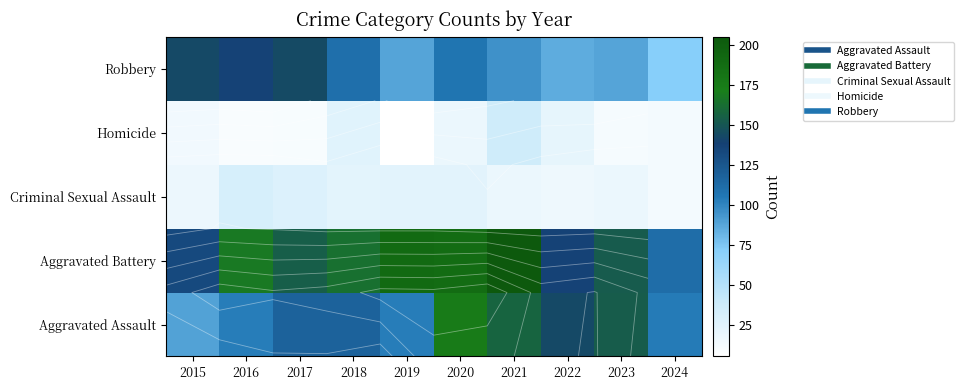

At which category does the chart reach its peak across all series?

2021